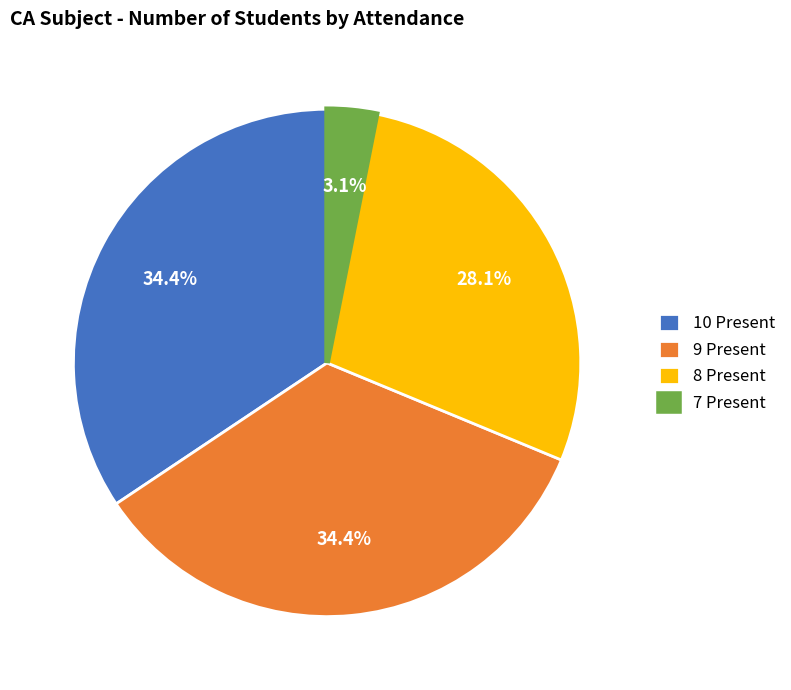

Between 9 Present and 7 Present, which is larger?

9 Present